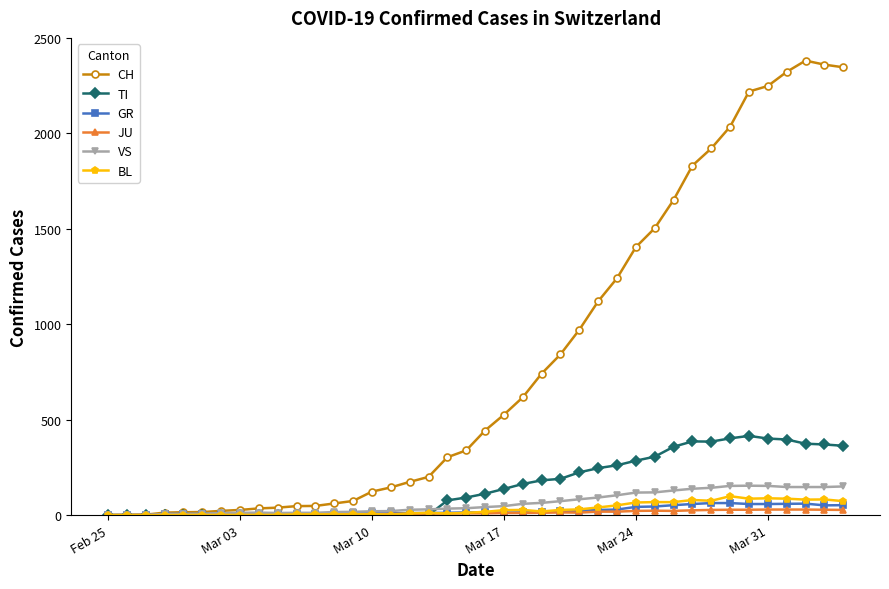

How many distinct data groups are displayed?

6